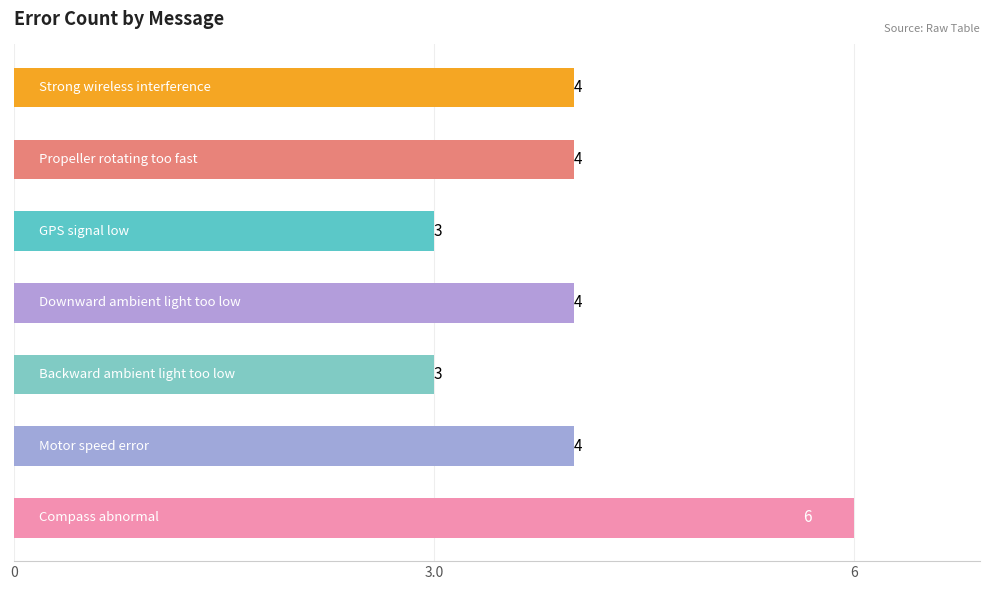

What is the smallest value displayed?

3